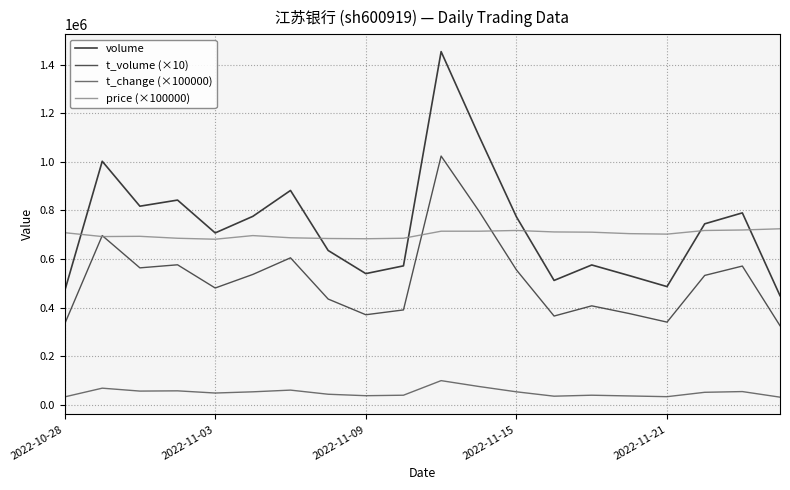

Rank the series by their maximum value, from highest to lowest.

volume, t_volume (×10), price (×100000), t_change (×100000)